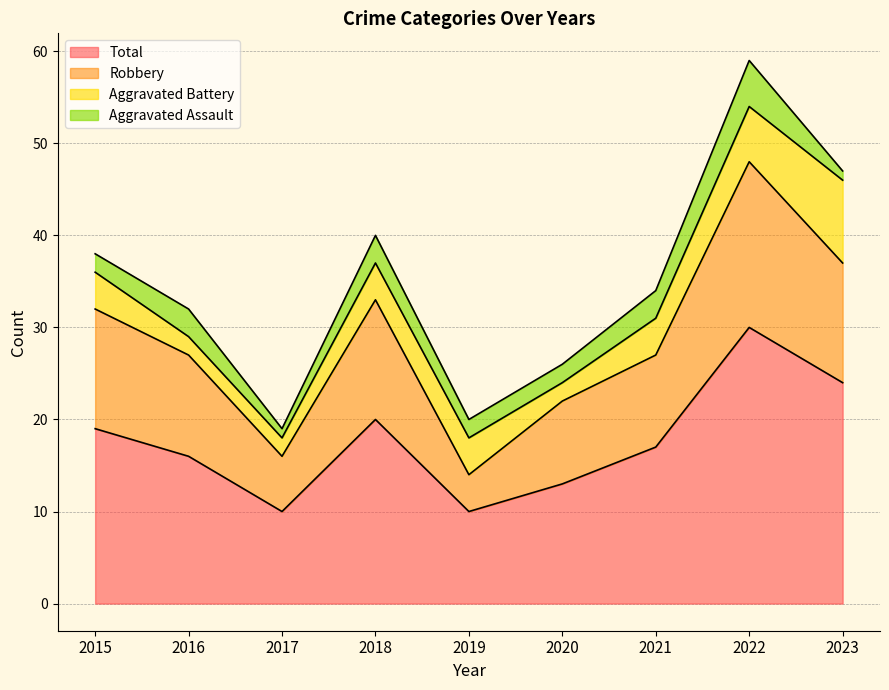

What is the lowest value of the Total series?

10